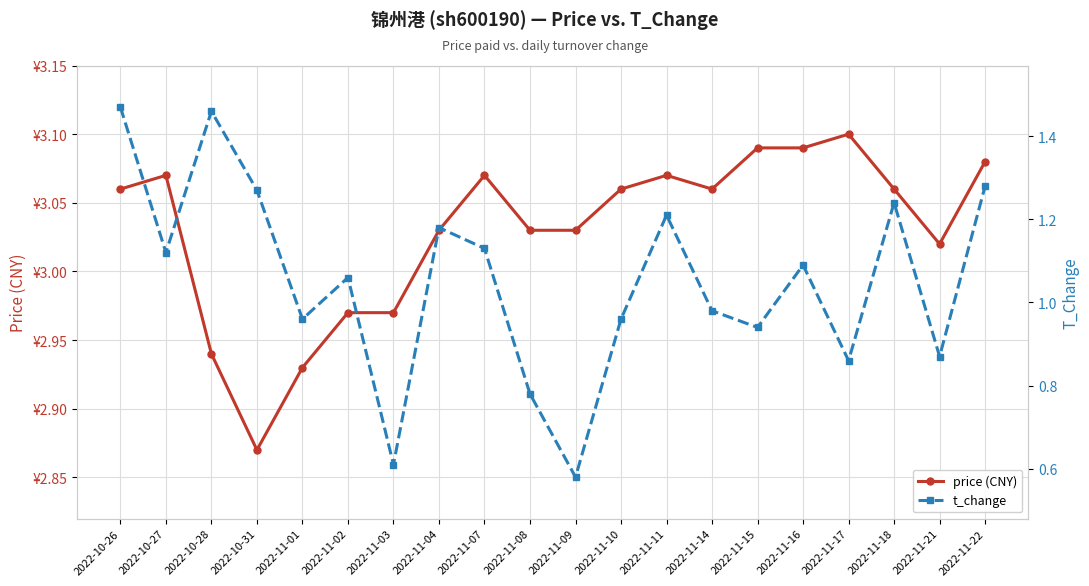

What is the difference between the maximum and minimum values in the t_change series?

0.9